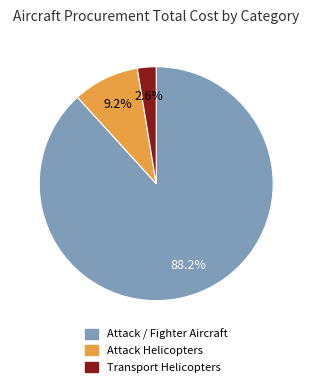

Is there a majority slice in this chart?

Yes